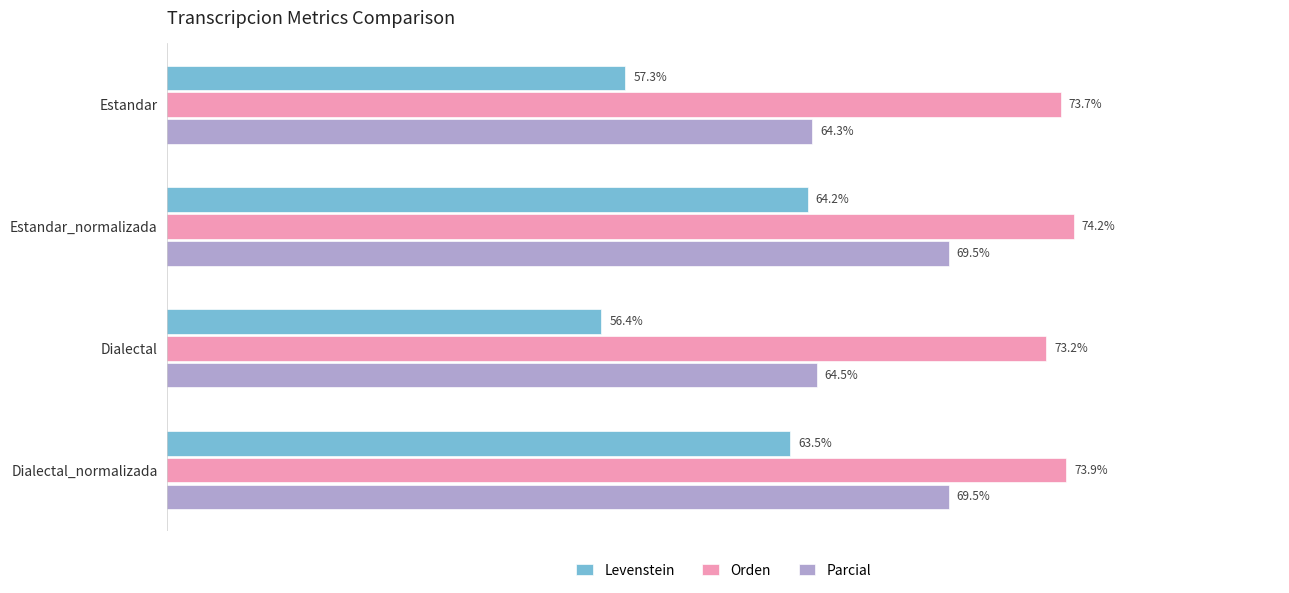

Which series has the largest total across all categories?

Orden